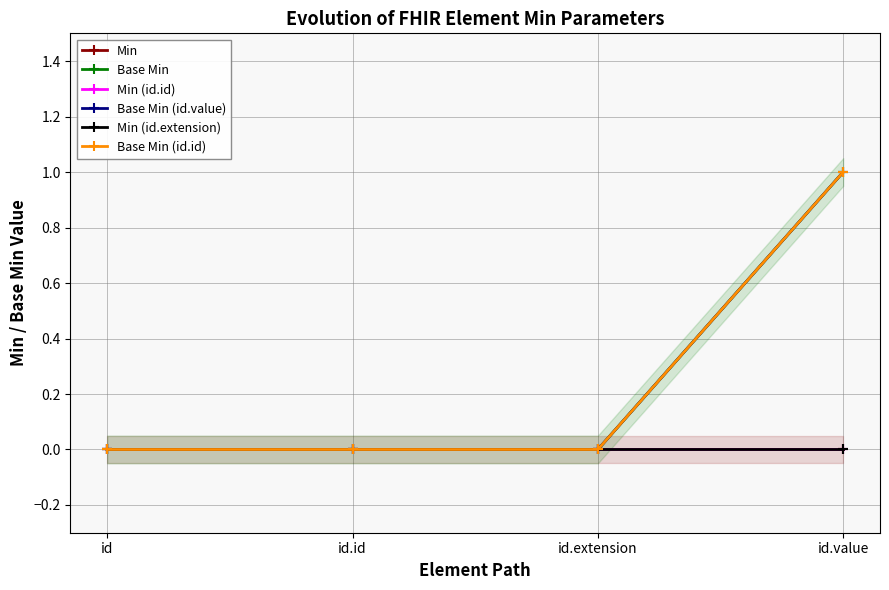

What is the maximum value shown in the chart?

1